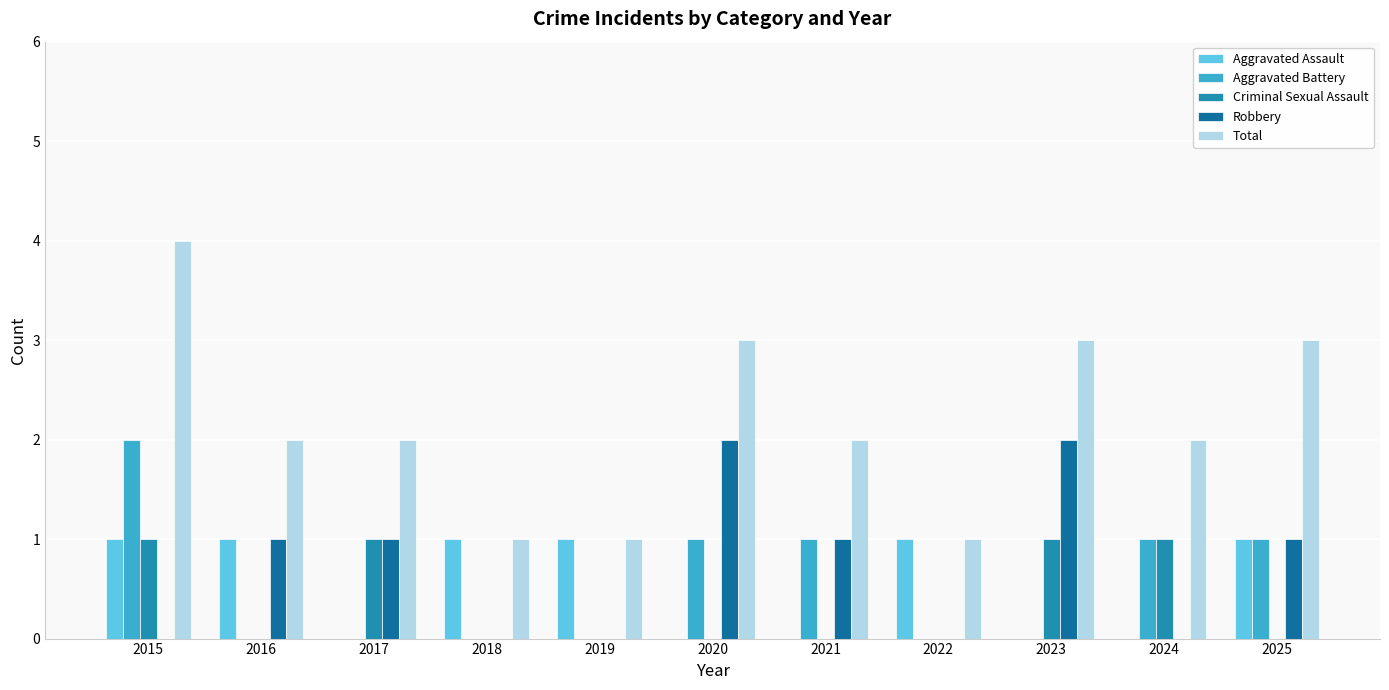

How many data points does each series have?

11